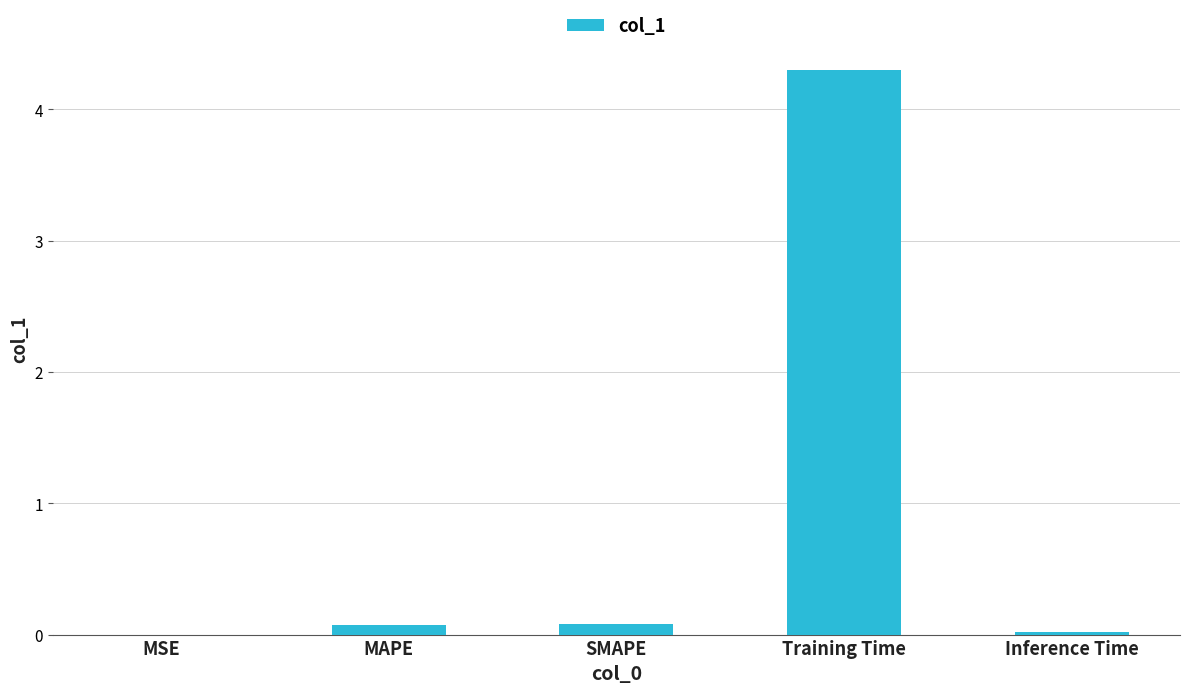

True or false: the data shows 4.3 at Training Time.

True